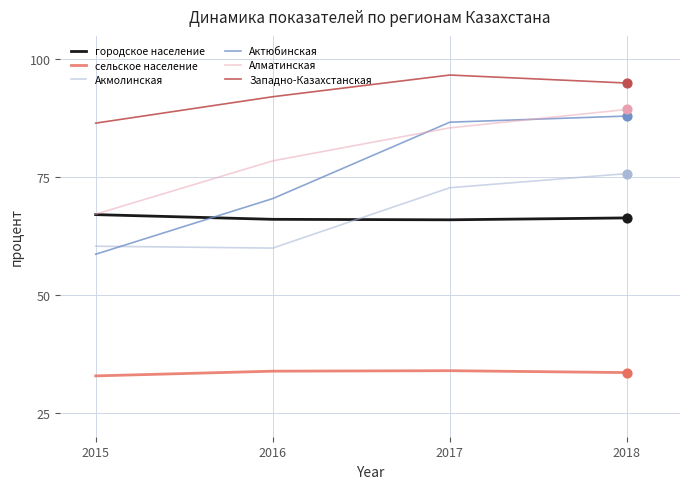

What is the spread (max minus min) of values at 2015?

53.6